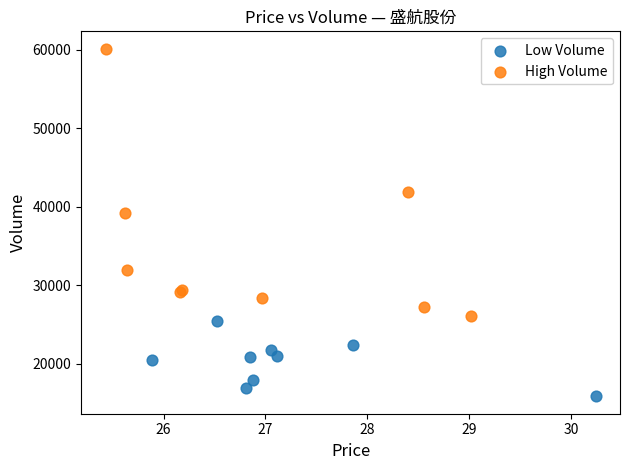

What are all the series names shown in the legend?

Low Volume, High Volume